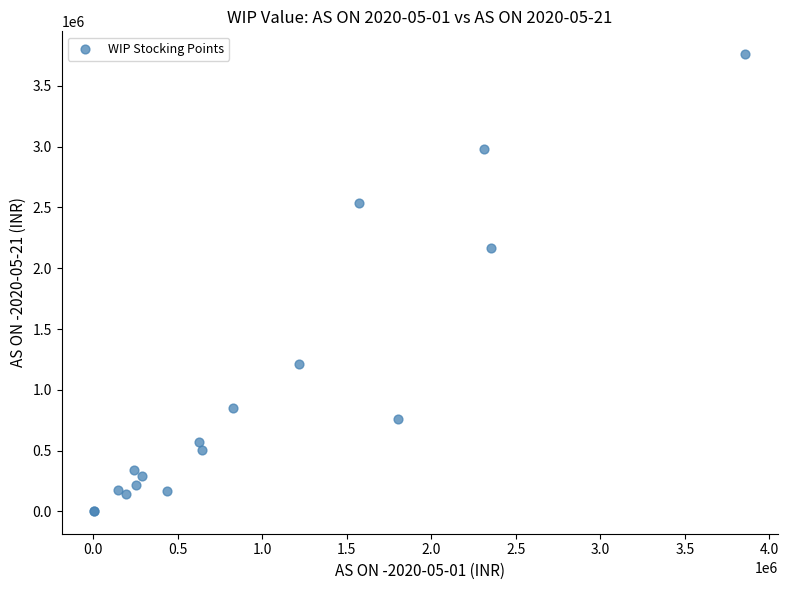

What Y value in the scatter plot is closest to 1882694?

2165140.2